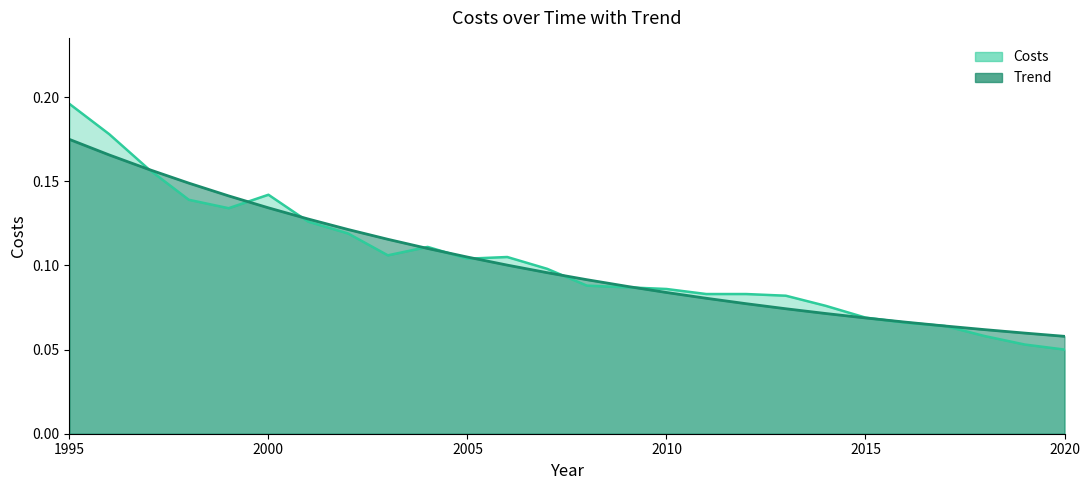

What is the value of the Costs point at the 2nd from the left?

0.2